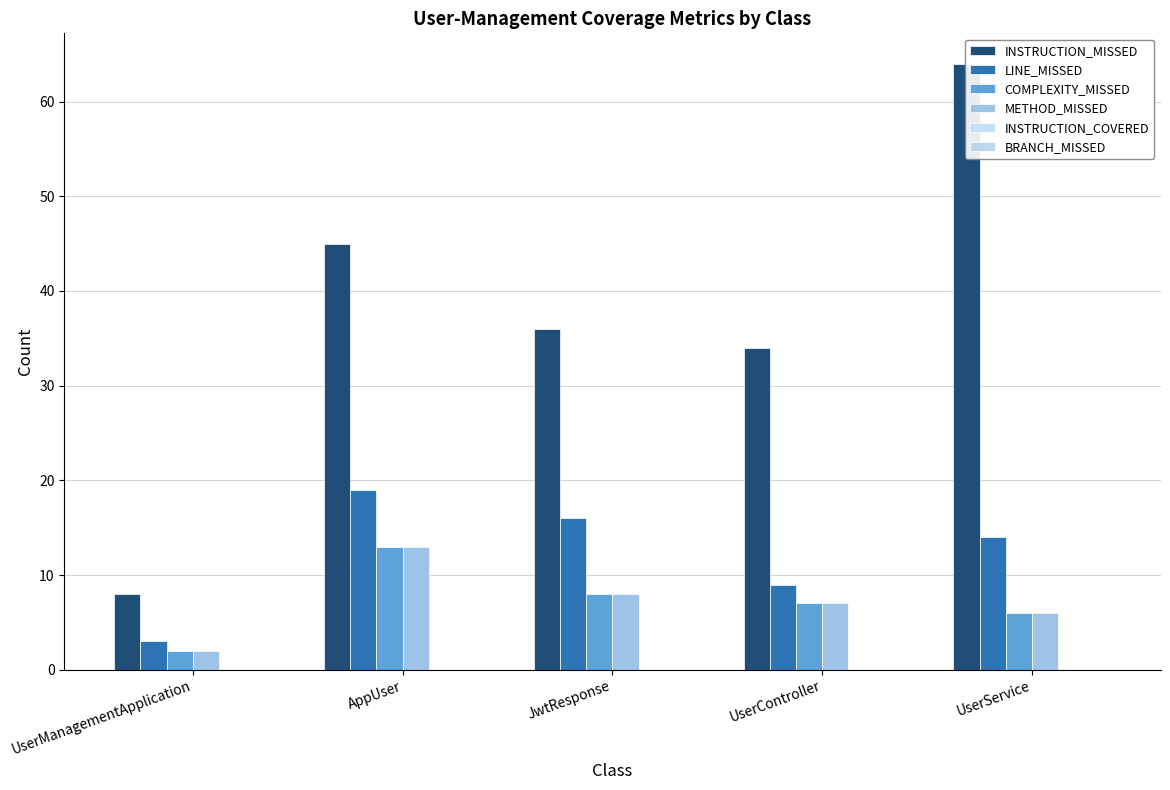

Which series has the widest spread of values?

INSTRUCTION_MISSED